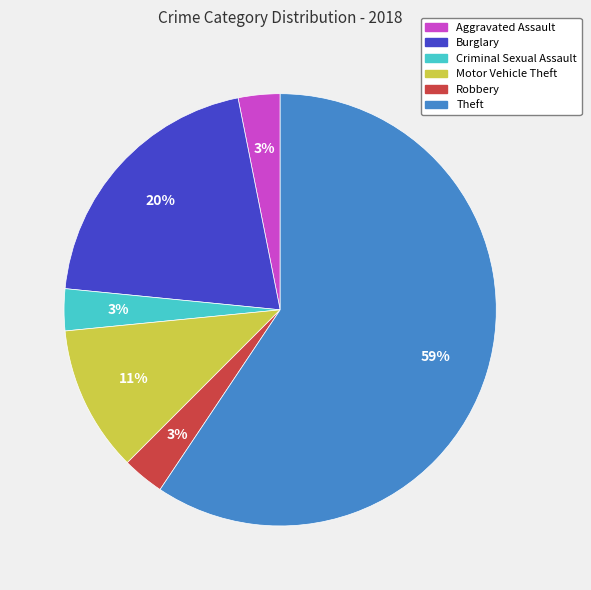

What percentage is the Burglary slice, to the nearest percent?

20%